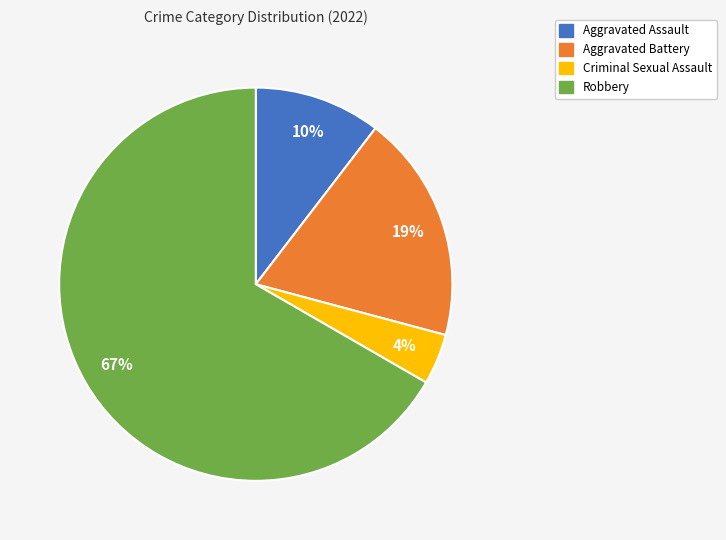

How many segments does this pie chart have?

4